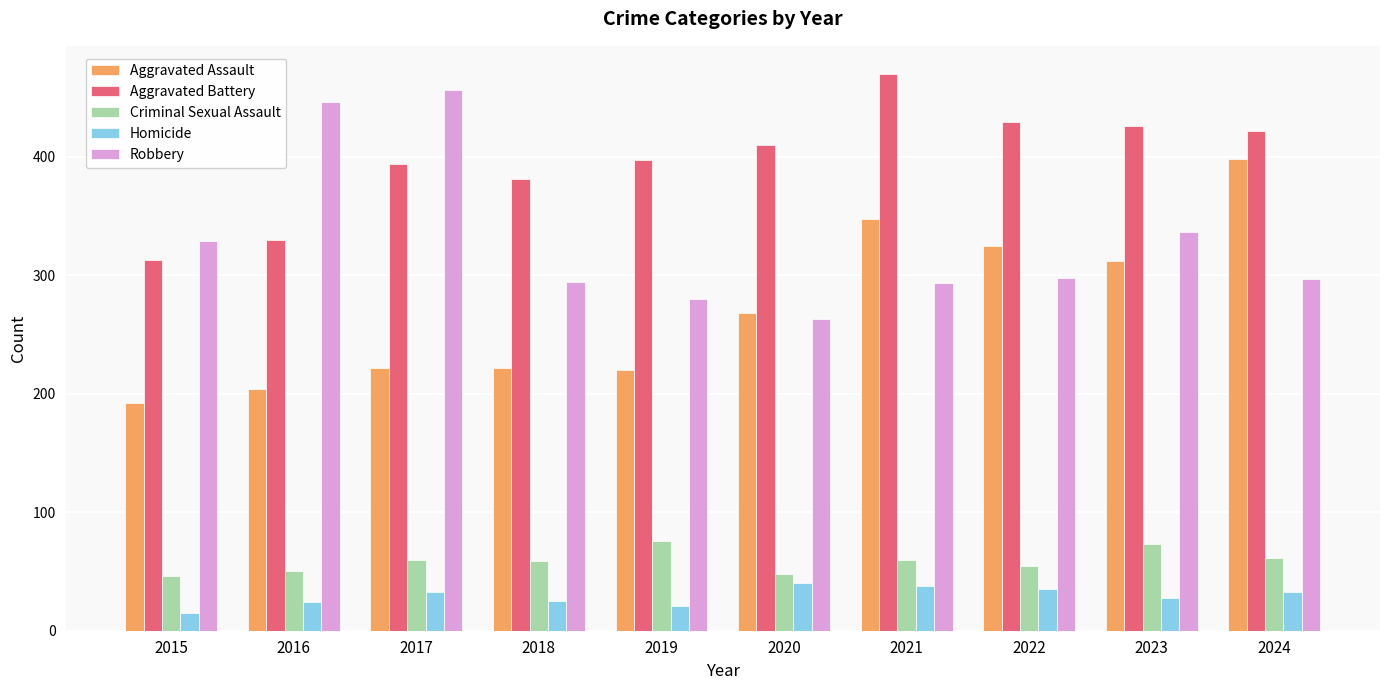

What is the approximate value of Aggravated Battery at 2015?

313